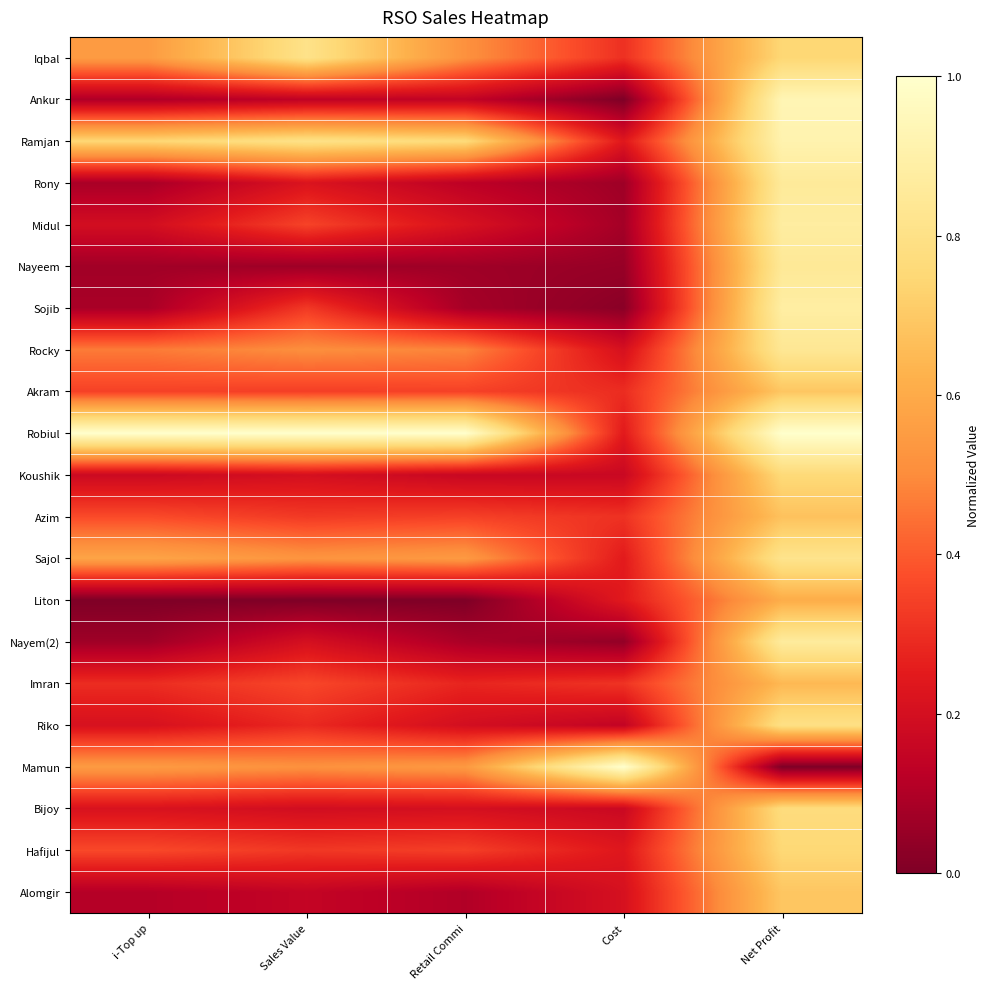

List the series in order of their peak value, lowest first.

Liton, Imran, Azim, Akram, Alomgir, Hafijul, Koushik, Bijoy, Riko, Iqbal, Sajol, Rocky, Nayeem, Rony, Nayem(2), Midul, Sojib, Ramjan, Ankur, Robiul, Mamun